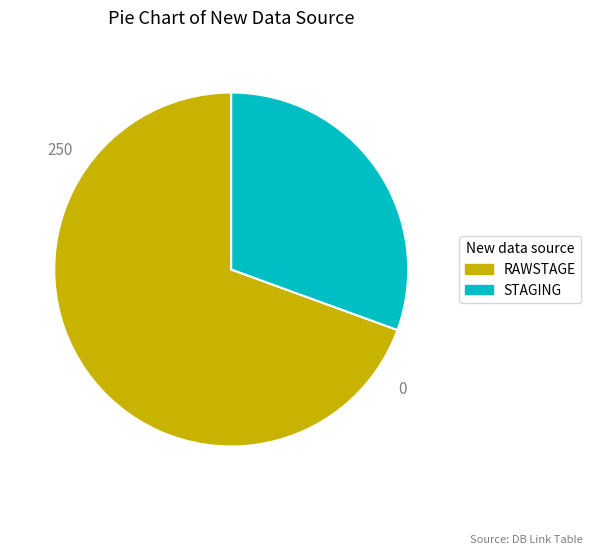

Which category accounts for the majority?

RAWSTAGE